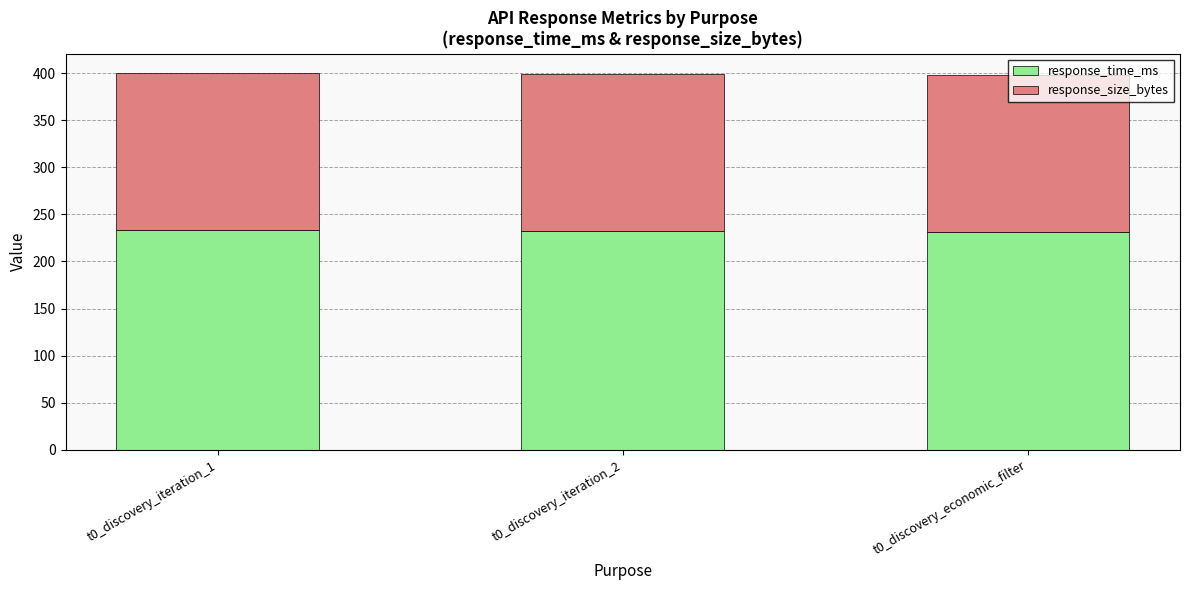

True or false: response_time_ms has a value of 230.9 at t0_discovery_economic_filter.

True